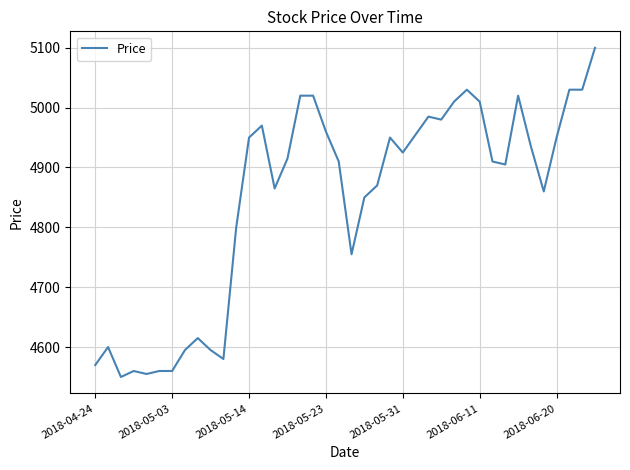

Is this an area chart (filled region under the line)?

No